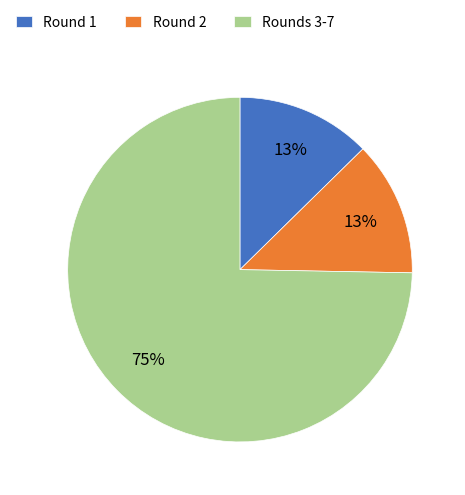

Between Rounds 3-7 and Round 2, which is larger?

Rounds 3-7